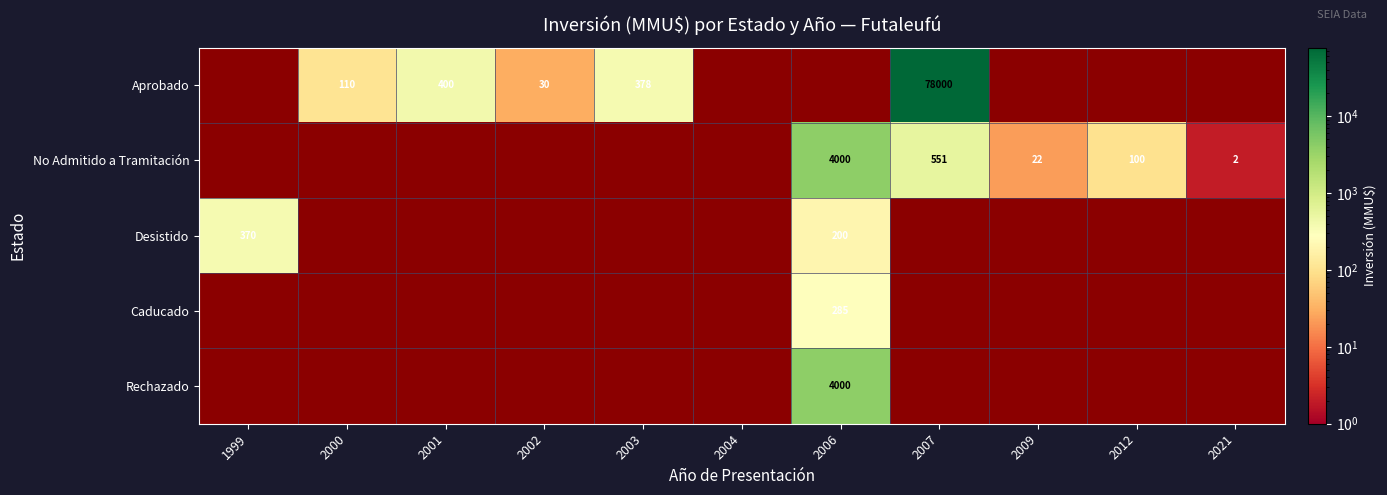

What is the difference between the Aprobado values at 2007 and 2003?

77622